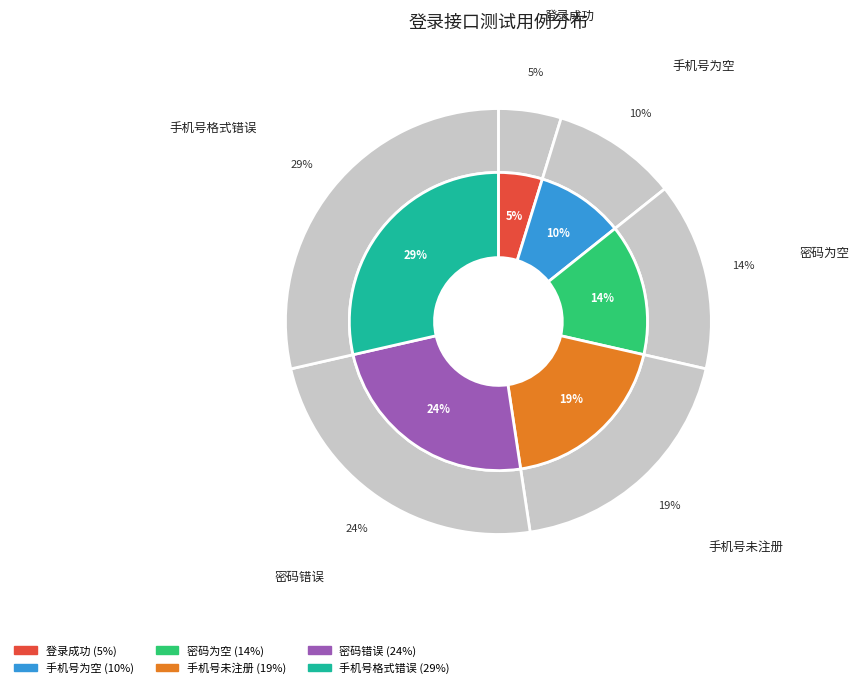

Which slice is the largest?

手机号格式错误